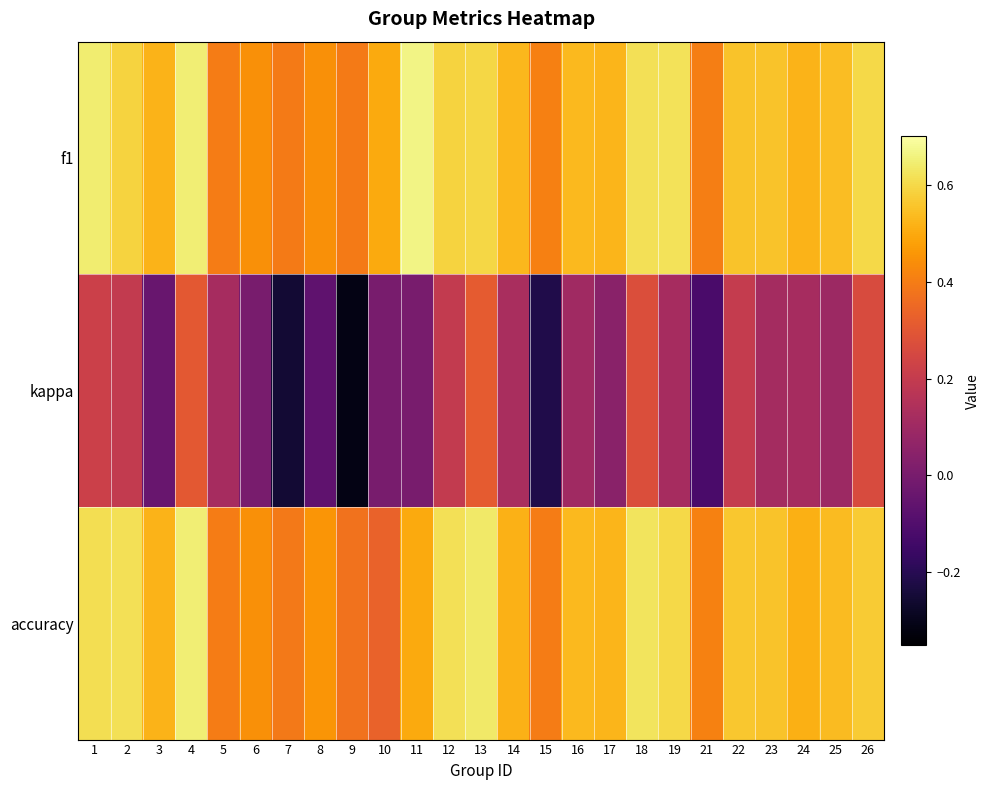

What is the spread (max minus min) of values at 15?

0.6